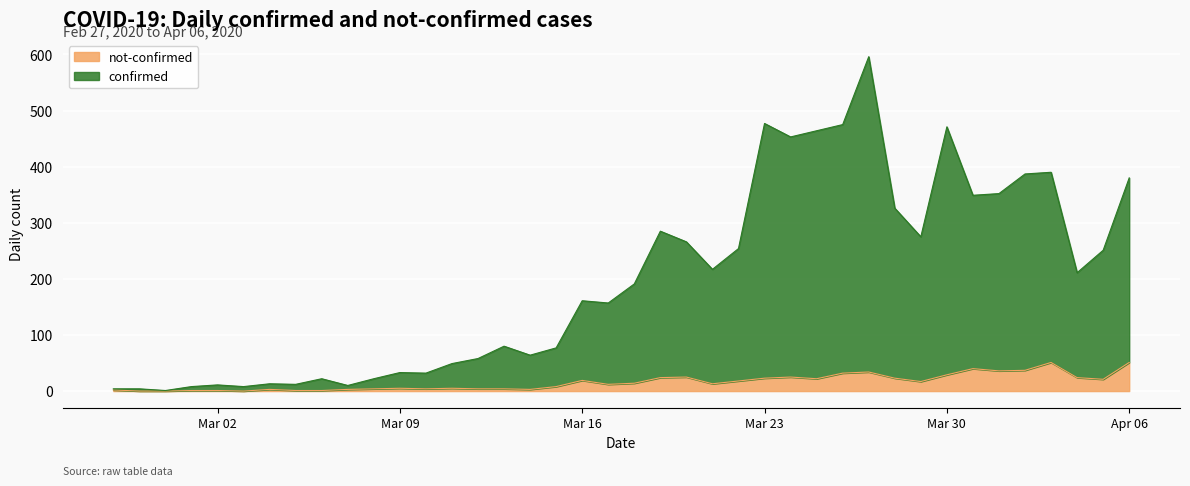

Which series has the largest total across all categories?

confirmed